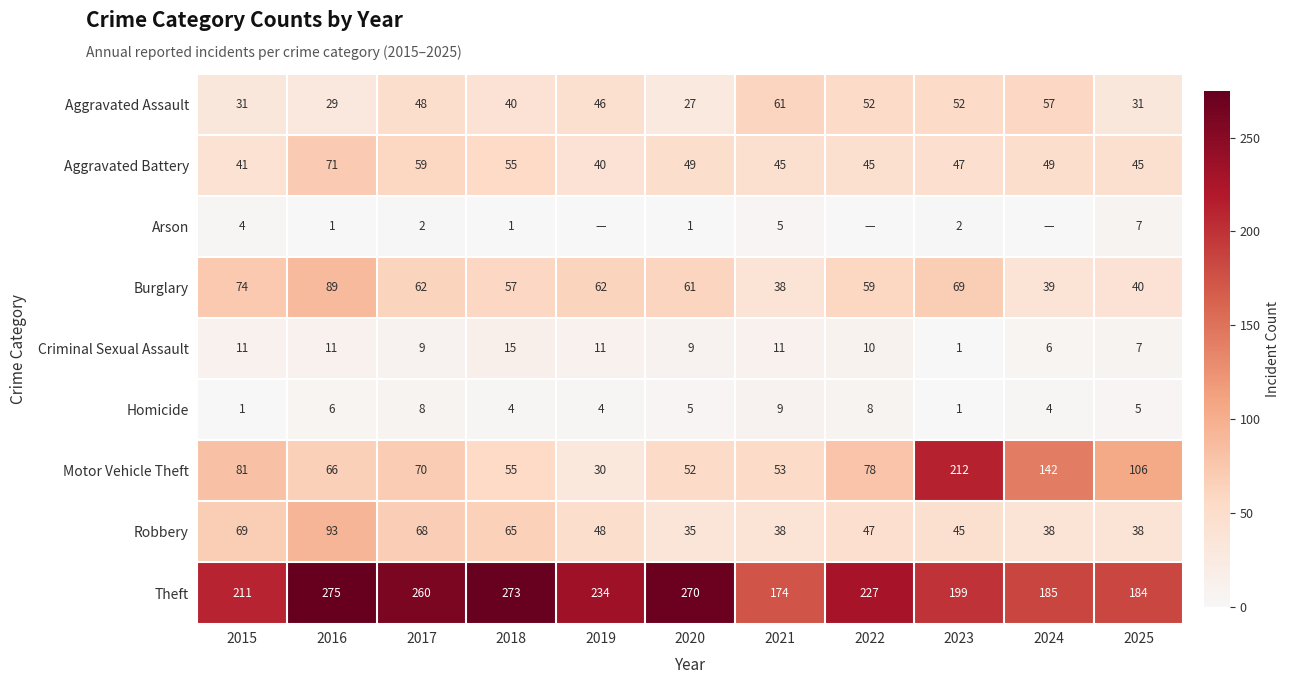

At 2017, list the series in order from largest to smallest.

Theft, Motor Vehicle Theft, Robbery, Burglary, Aggravated Battery, Aggravated Assault, Criminal Sexual Assault, Homicide, Arson